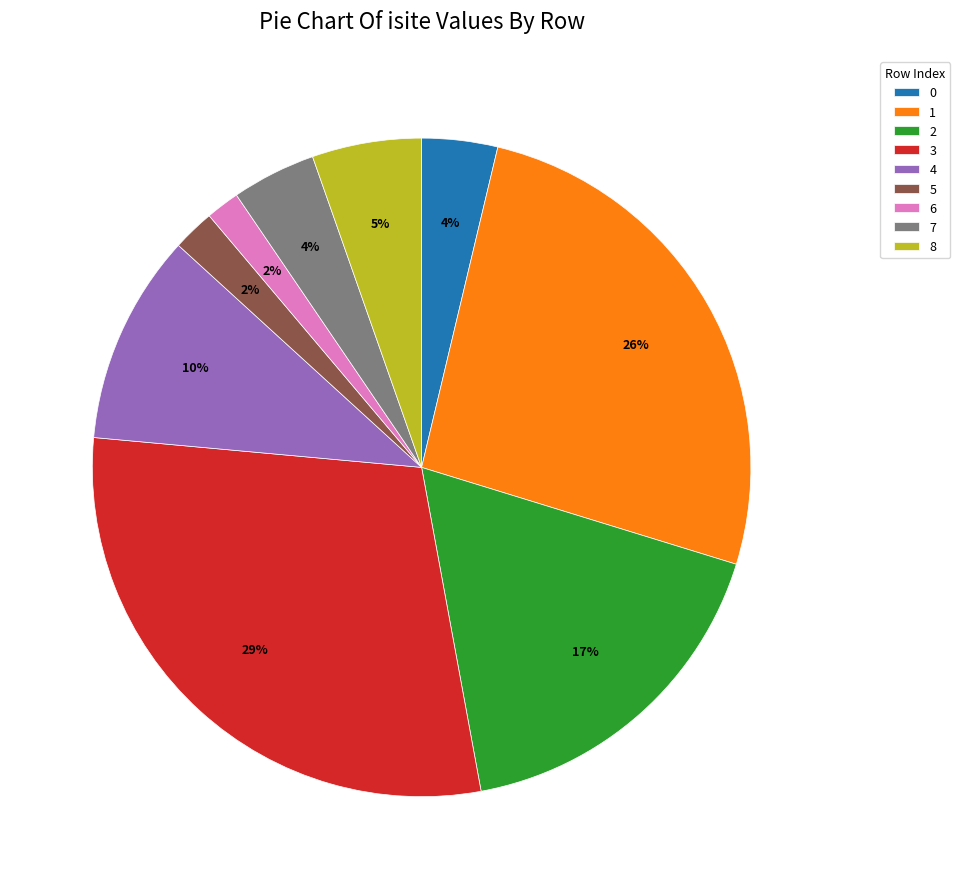

To the nearest percent, what is the combined percentage of 1 and 0?

30%